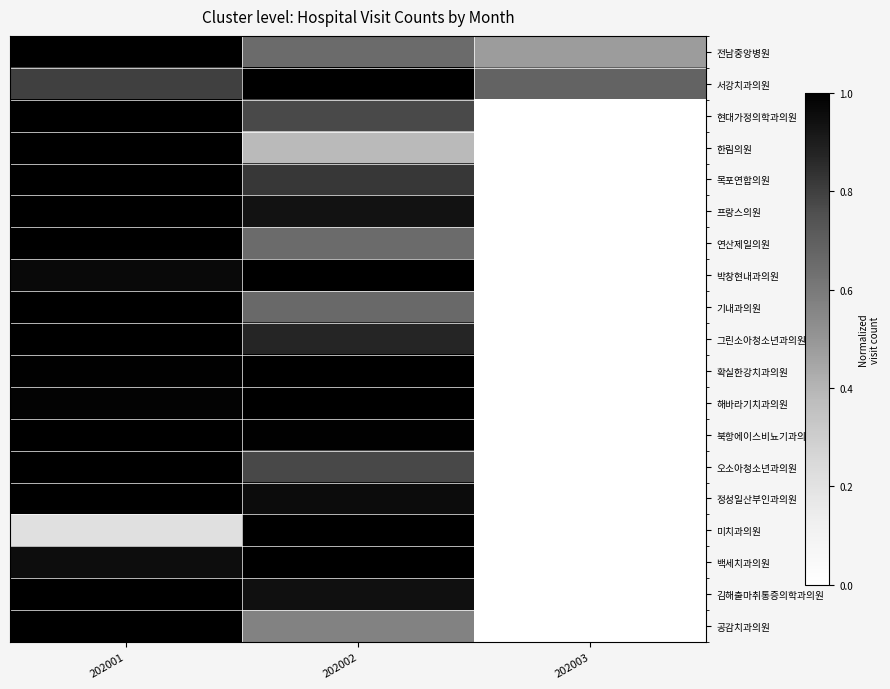

Which label corresponds to the smallest value in the chart?

202003